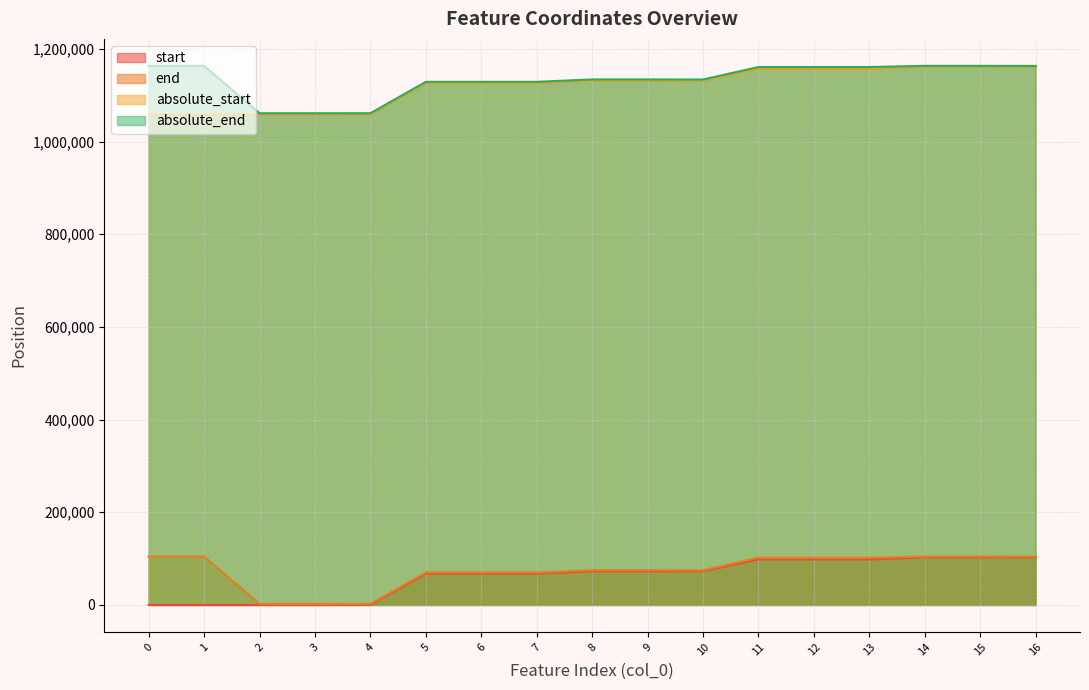

What is the spread (max minus min) of values at 5?

1061258